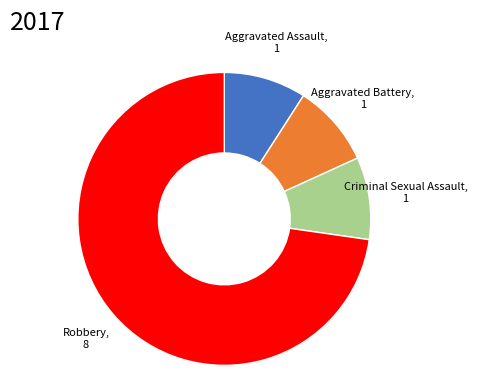

Is there any slice that represents more than half of the pie?

Yes